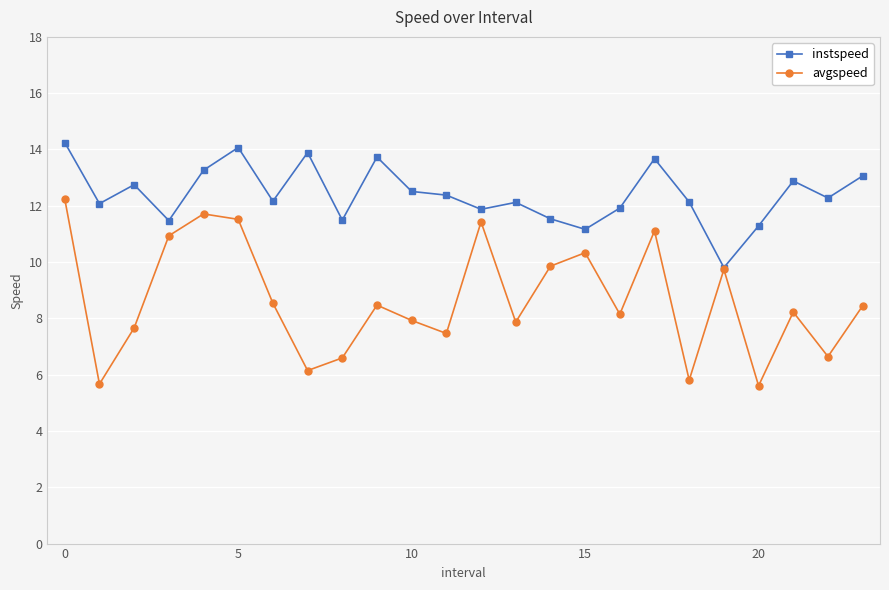

How many interior local peaks does the avgspeed series have?

7